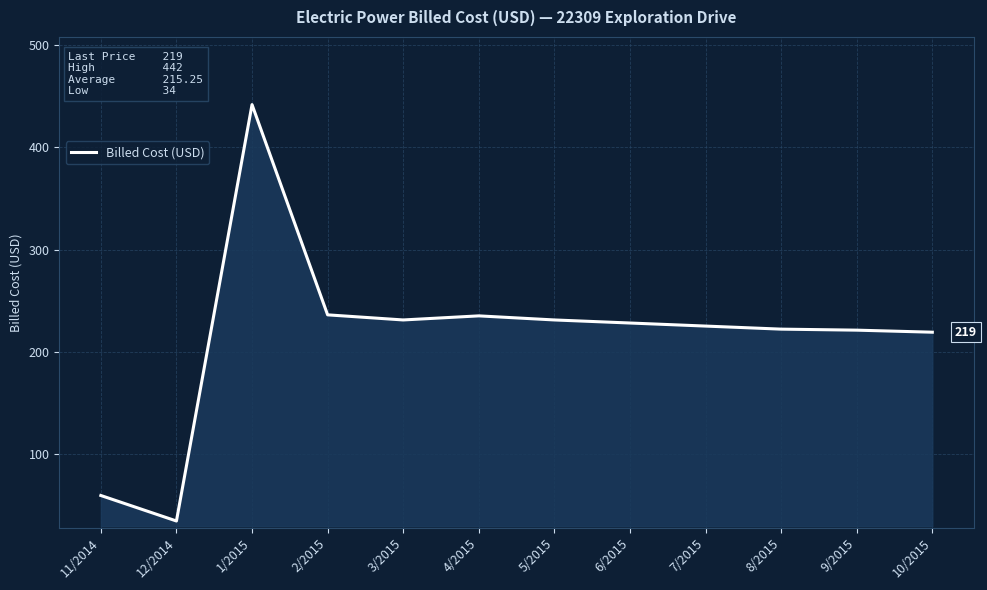

What is the difference between the values at 12/2014 and 4/2015?

201